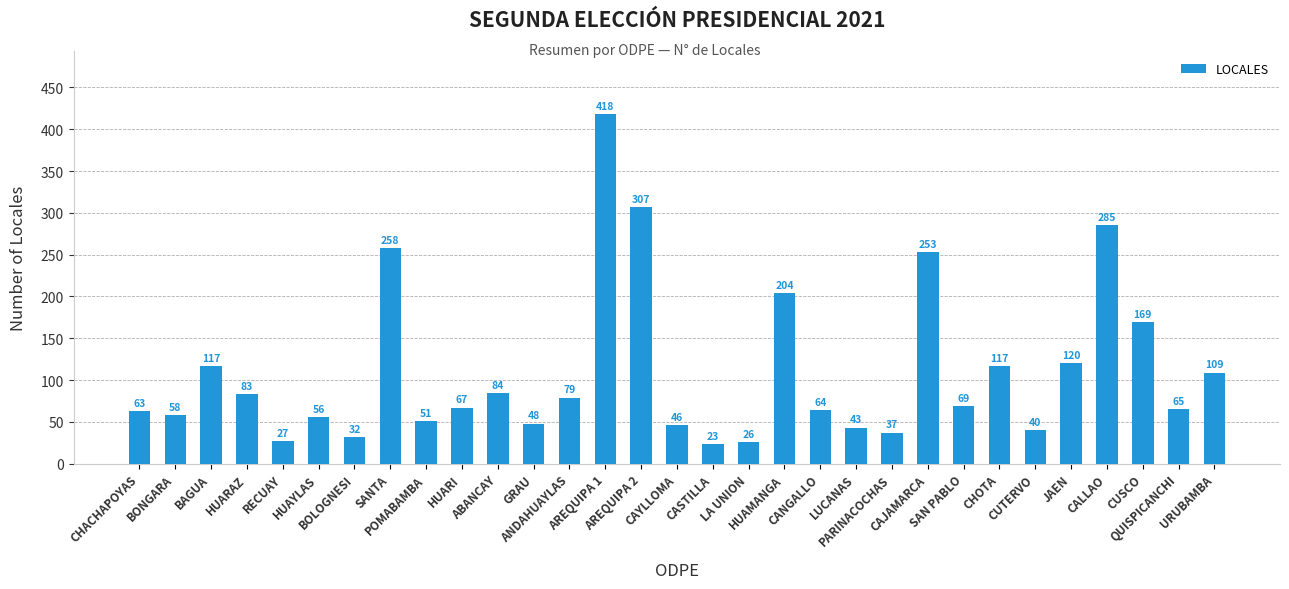

What is the difference between the maximum and minimum values?

395